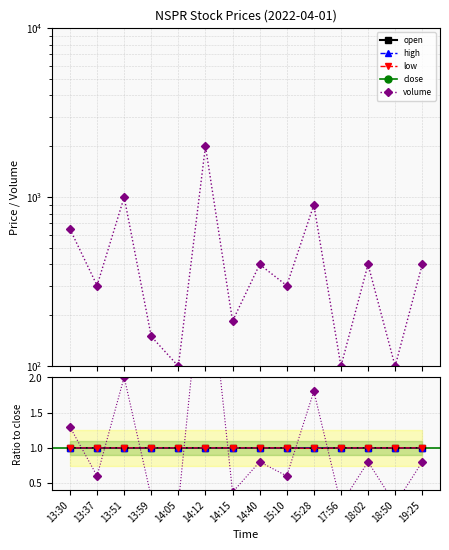

The high series shows 1.5 at 17:56. True or false?

False